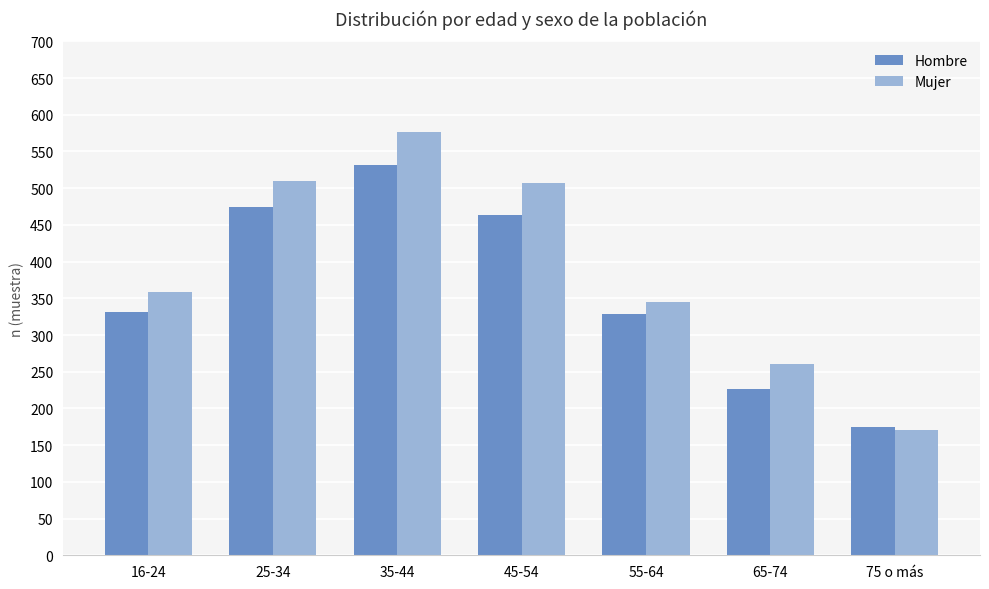

What position from the left is 65-74?

6